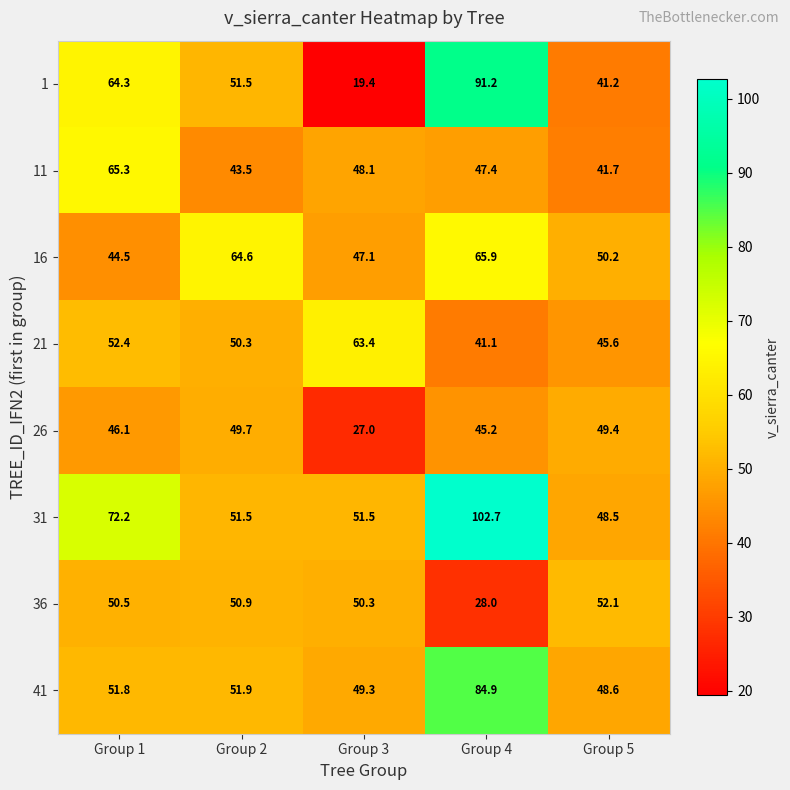

What is the sum of the 21 values at Group 1 and Group 3?

115.8